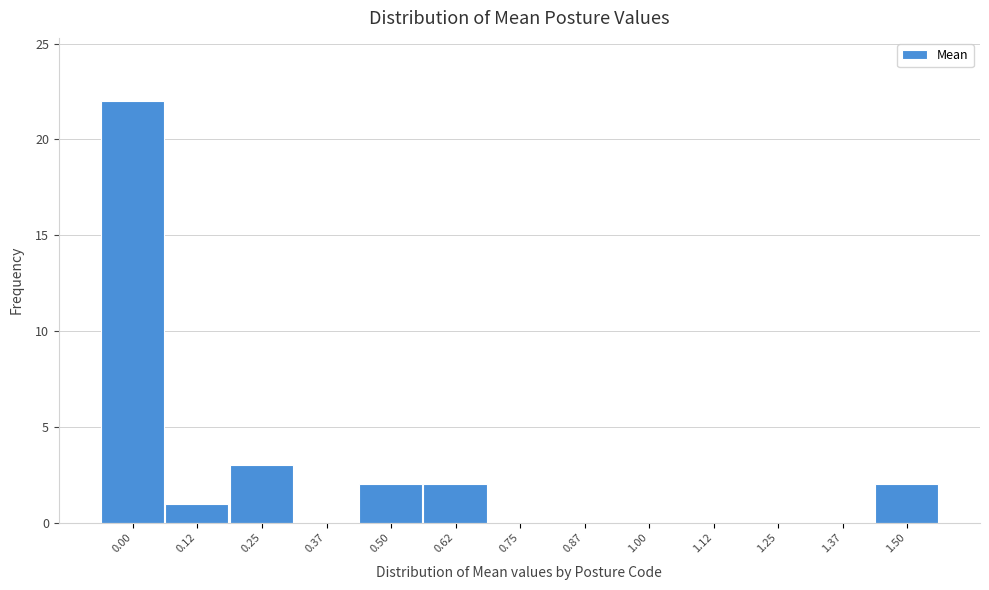

Reading right to left, what are all the values shown in this chart?

1.50=2	1.37=0	1.25=0	1.12=0	1.00=0	0.87=0	0.75=0	0.62=2	0.50=2	0.37=0	0.25=3	0.12=1	0.00=22